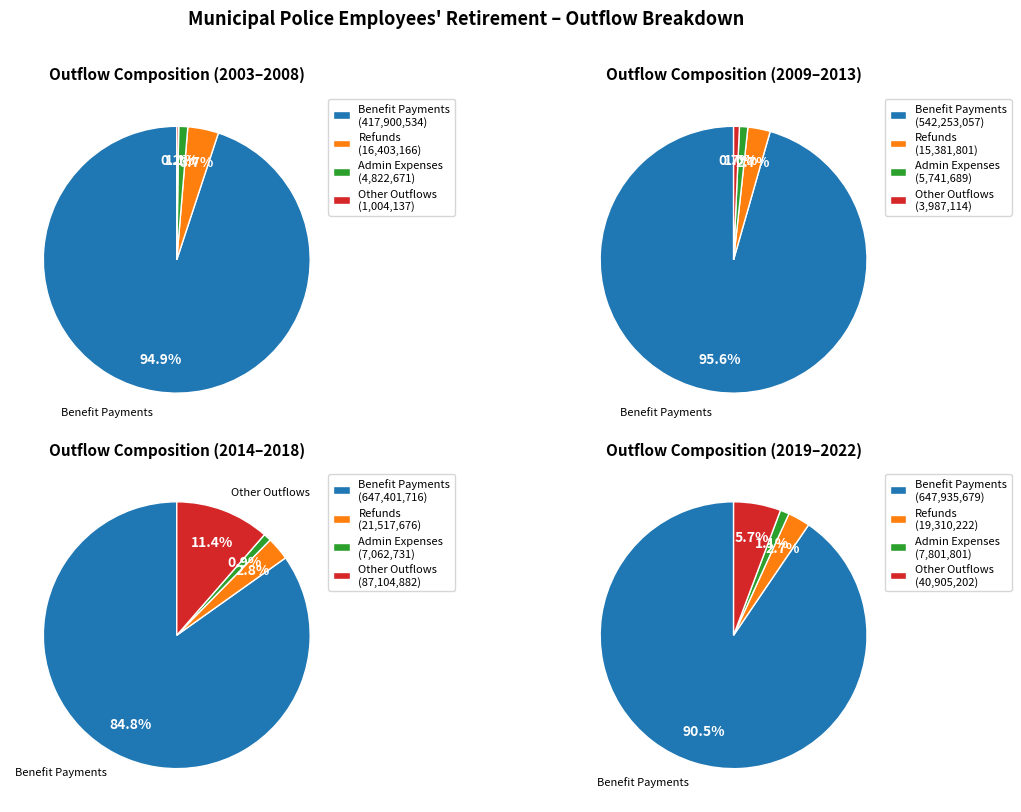

To the nearest percent, what percentage of the pie is 2014?

5%